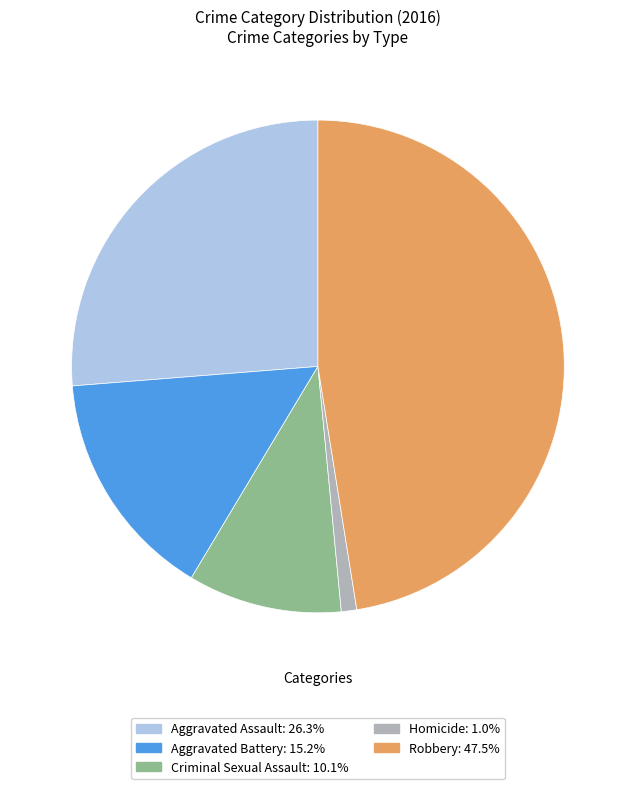

What is the largest slice in the pie chart?

Robbery